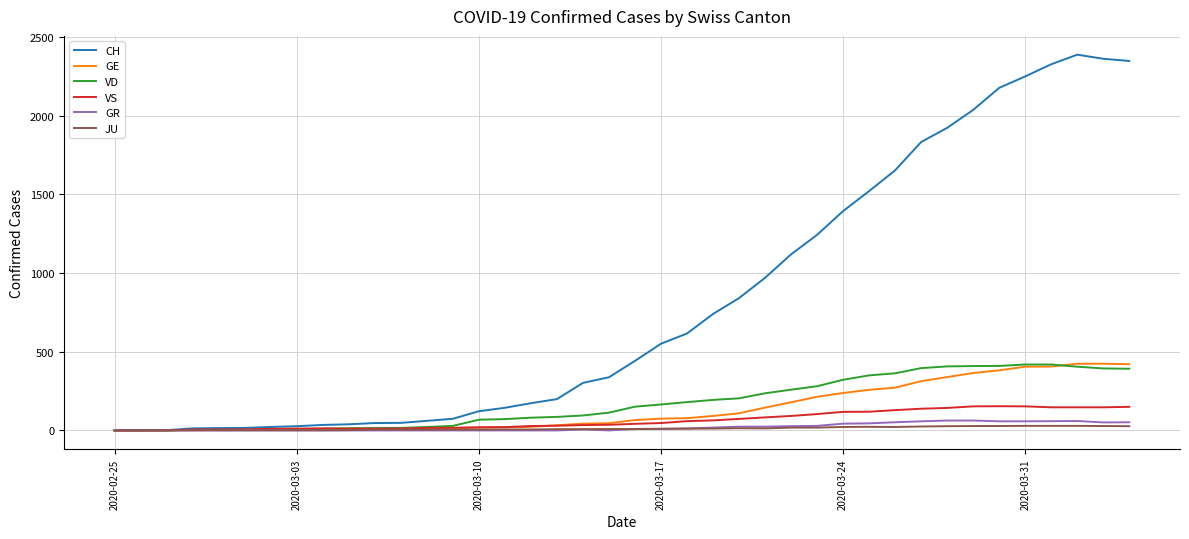

Which series has the largest total across all categories?

CH